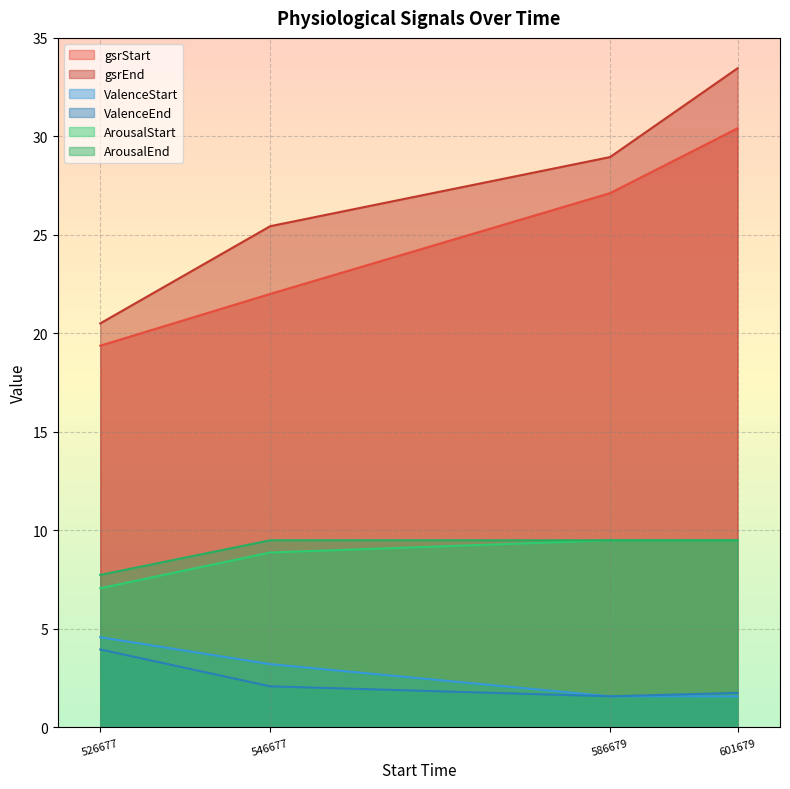

How many lines are shown in the chart?

6